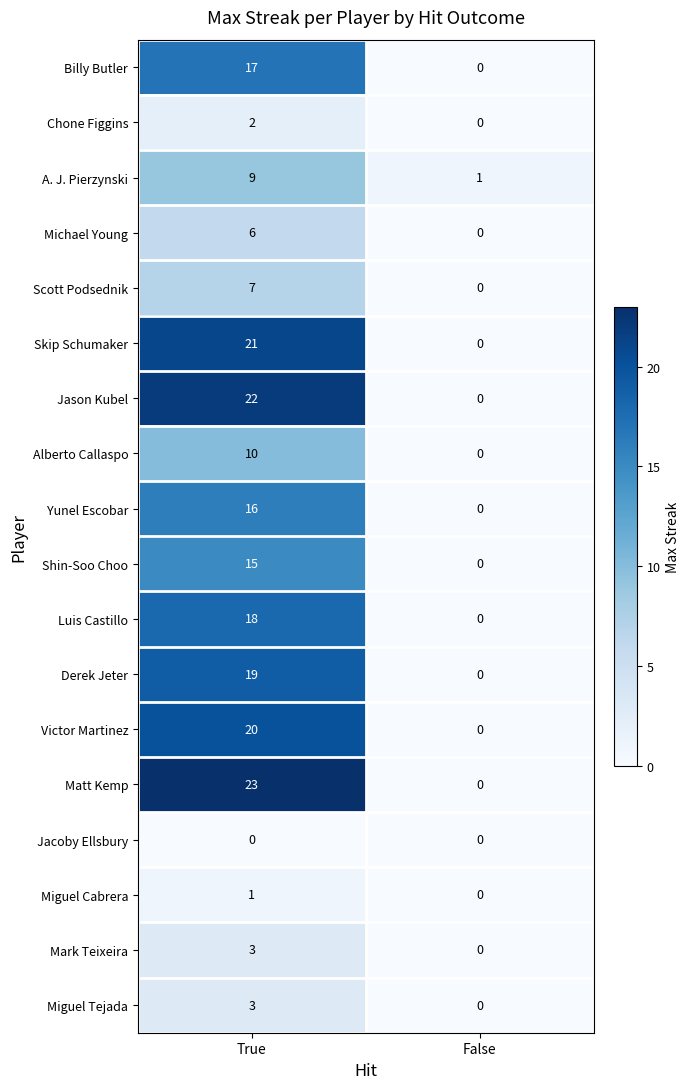

Rank the categories by Shin-Soo Choo value from lowest to highest.

False, True